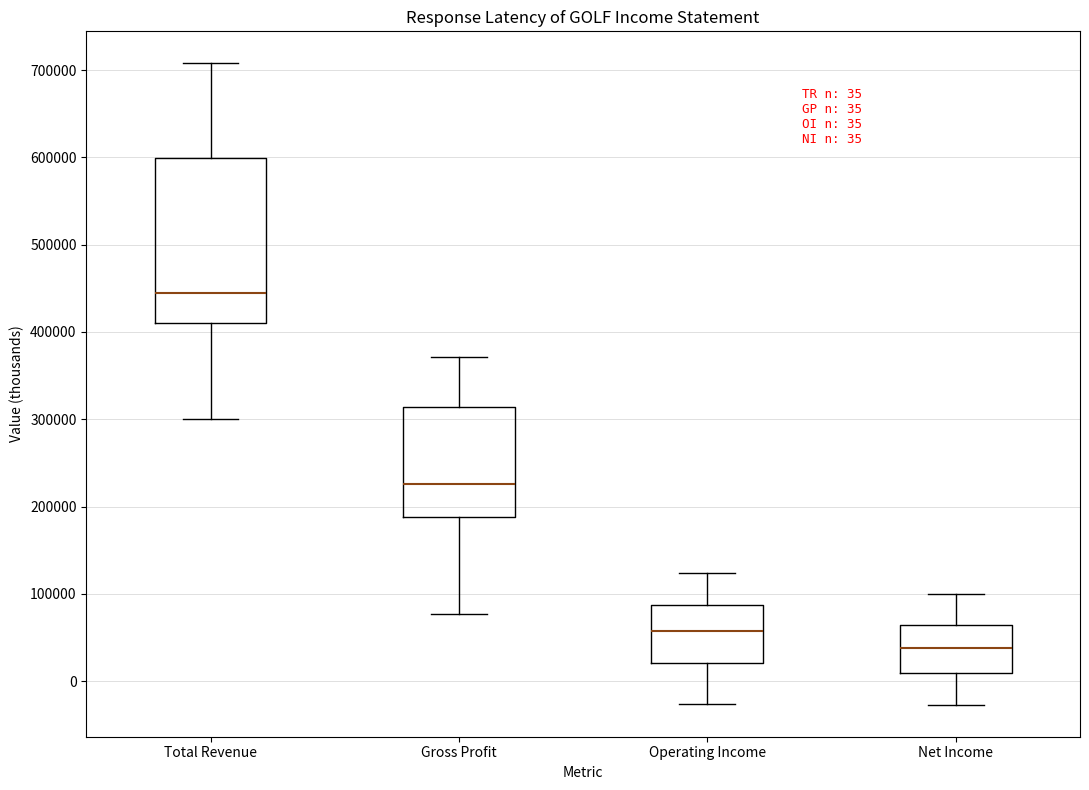

Which box's median line is the lowest?

Net Income